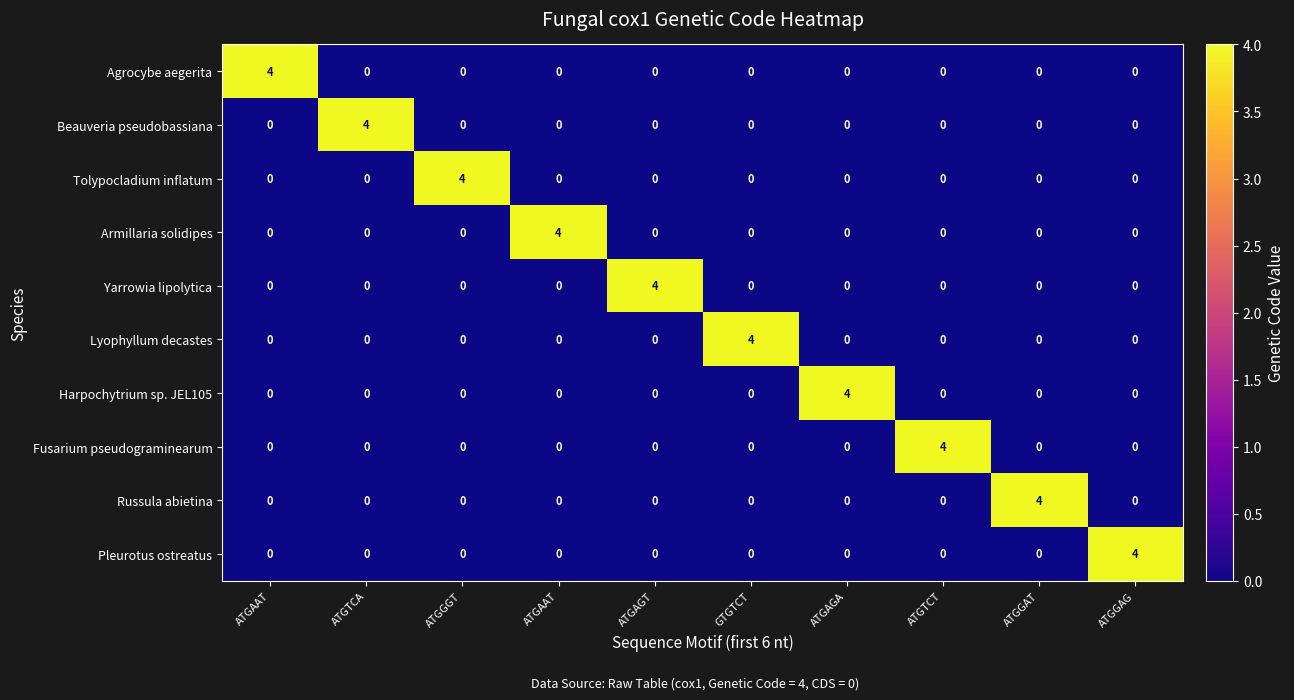

What is the difference between the highest and lowest values at ATGGAT?

4